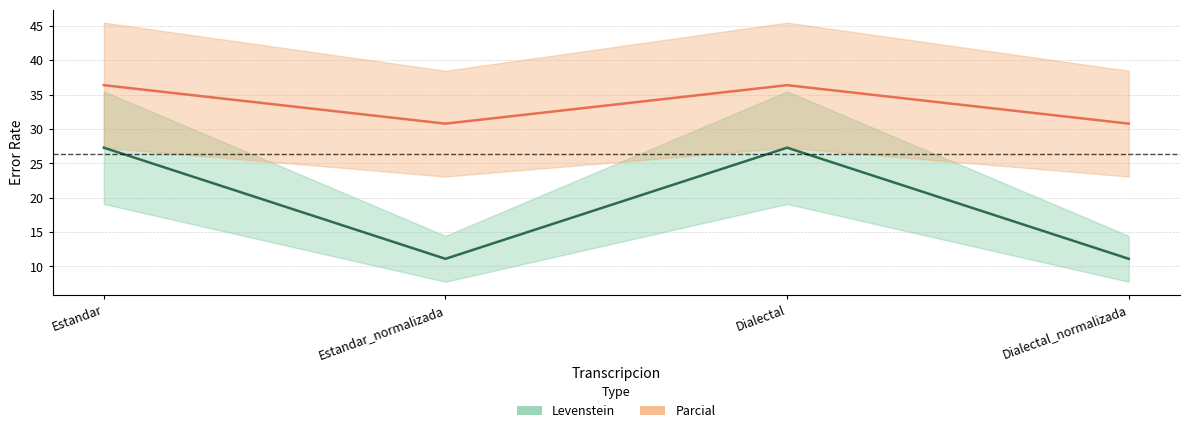

What is the sum of all Levenstein values?

76.8